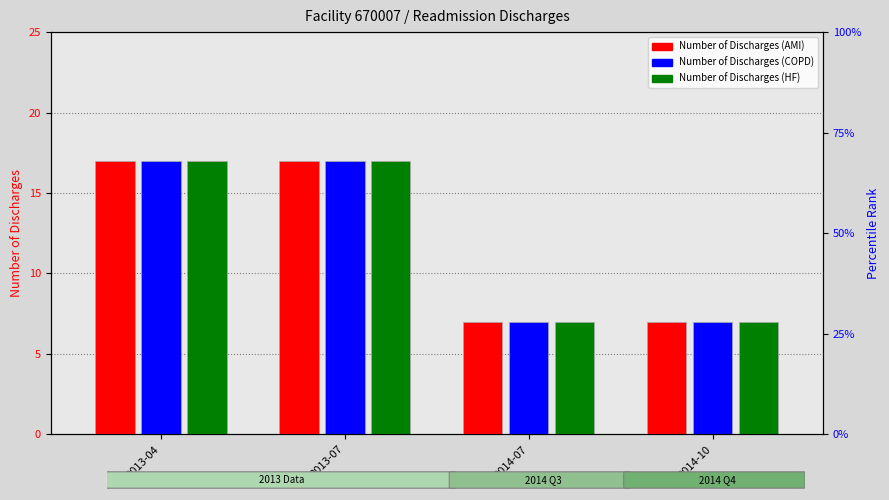

What is the difference between the maximum and minimum values in the READM-30-AMI (Number of Discharges) series?

10